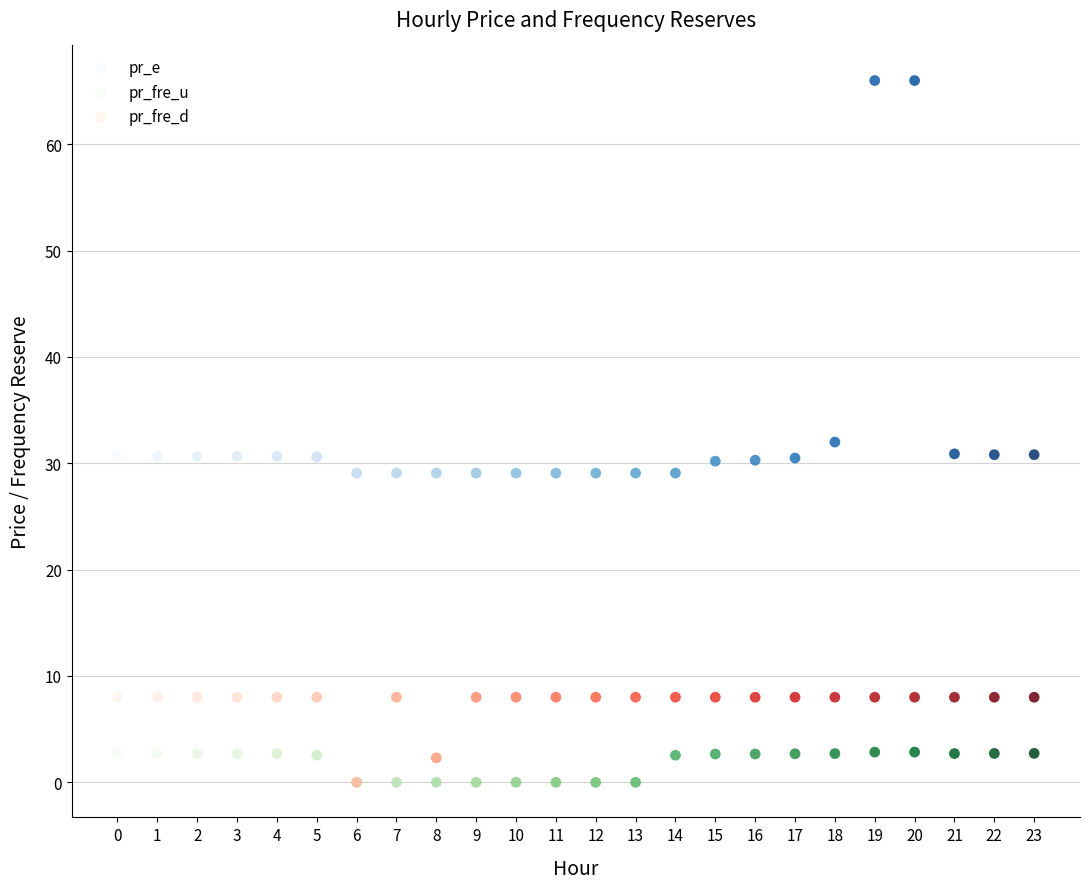

Which series contains the highest Y value?

pr_e